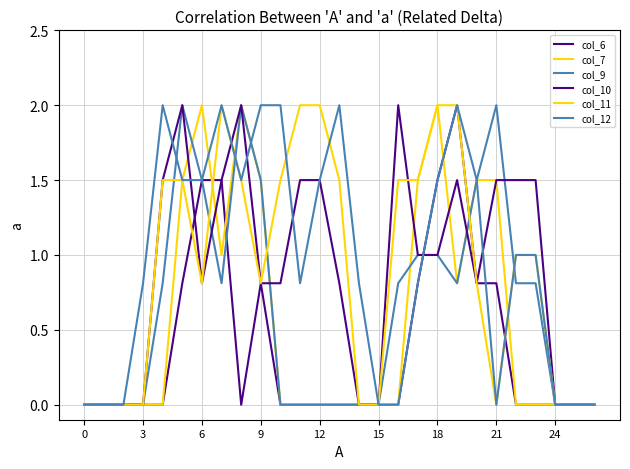

What is the label of the 19th point from the left?

18